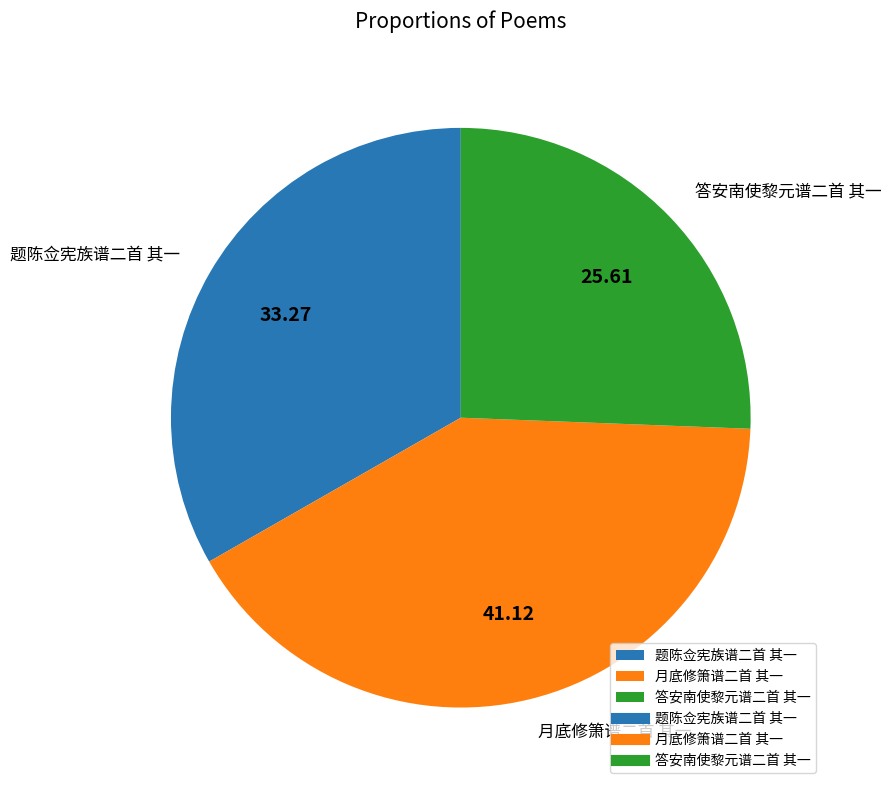

Is the sum of 月底修箫谱二首 其一 and 题陈佥宪族谱二首 其一 greater than half?

Yes